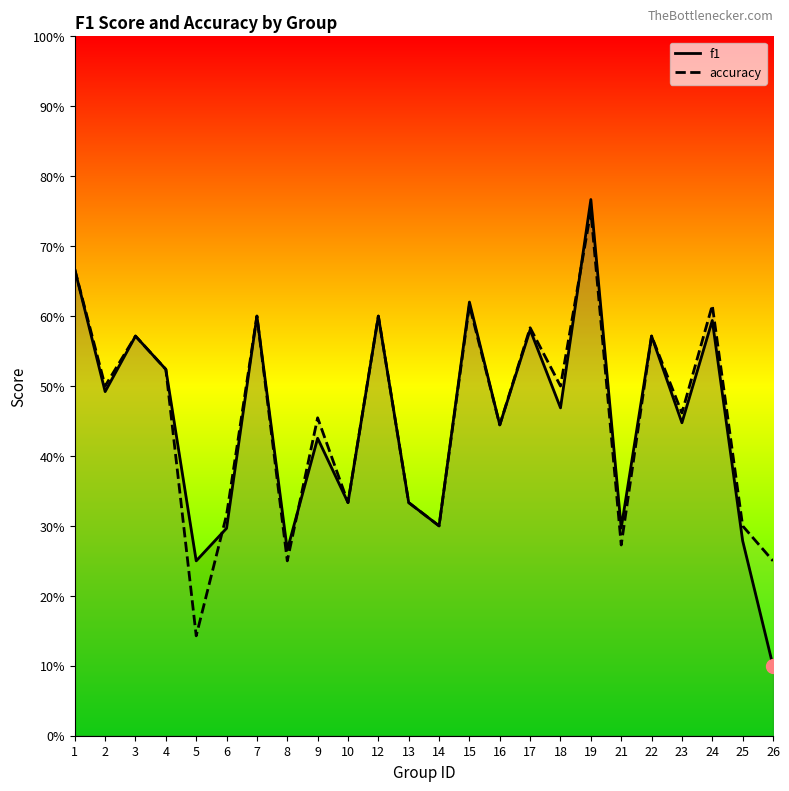

True or false: accuracy and f1 intersect in this chart.

True